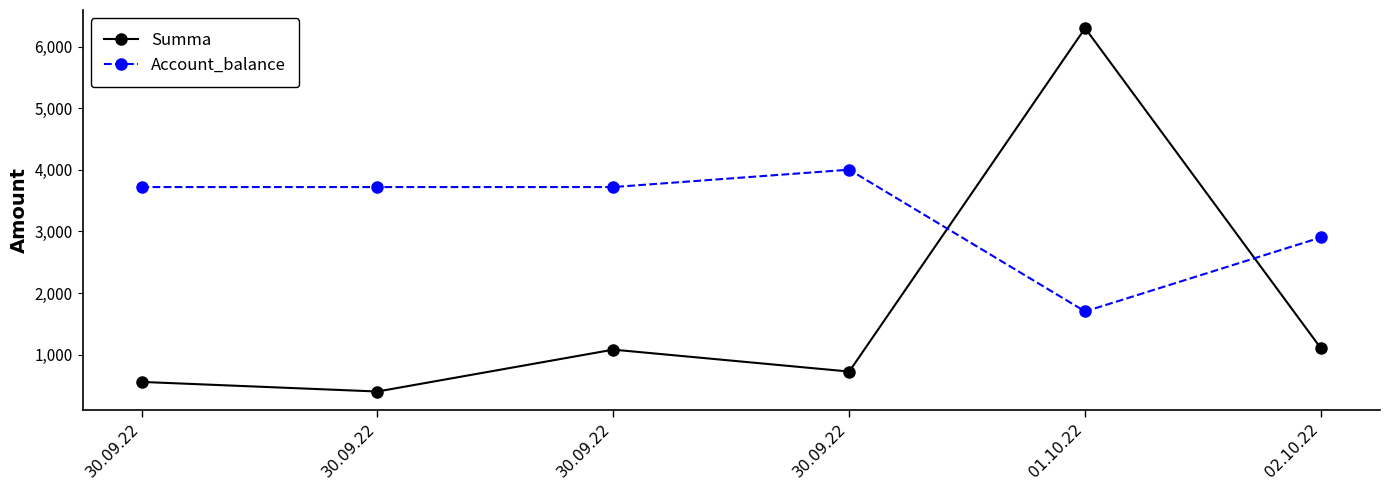

What are all the series names shown in the legend?

Summa, Account_balance